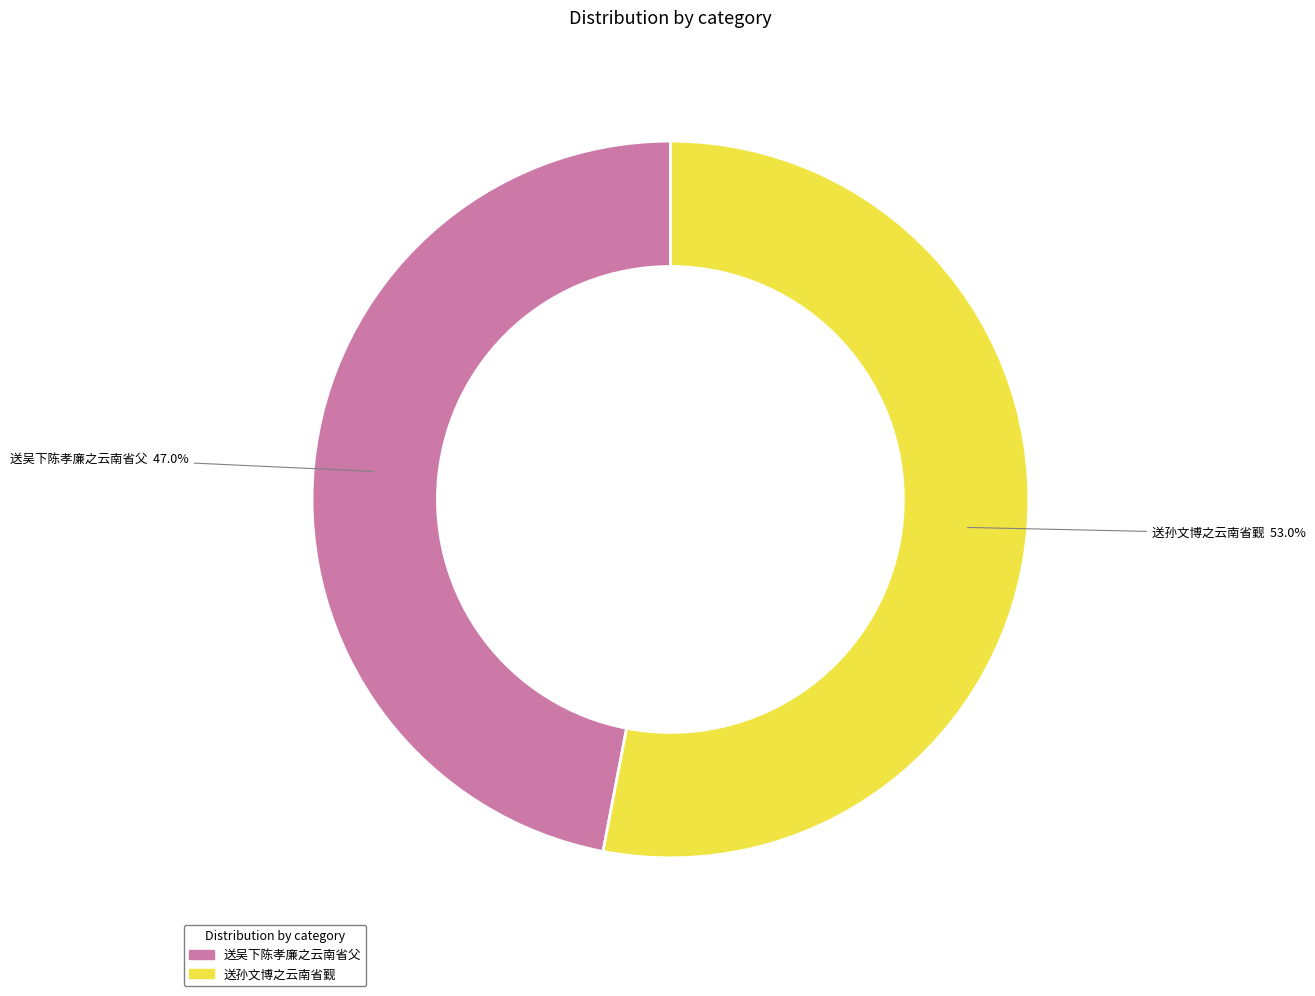

How many segments does this pie chart have?

2